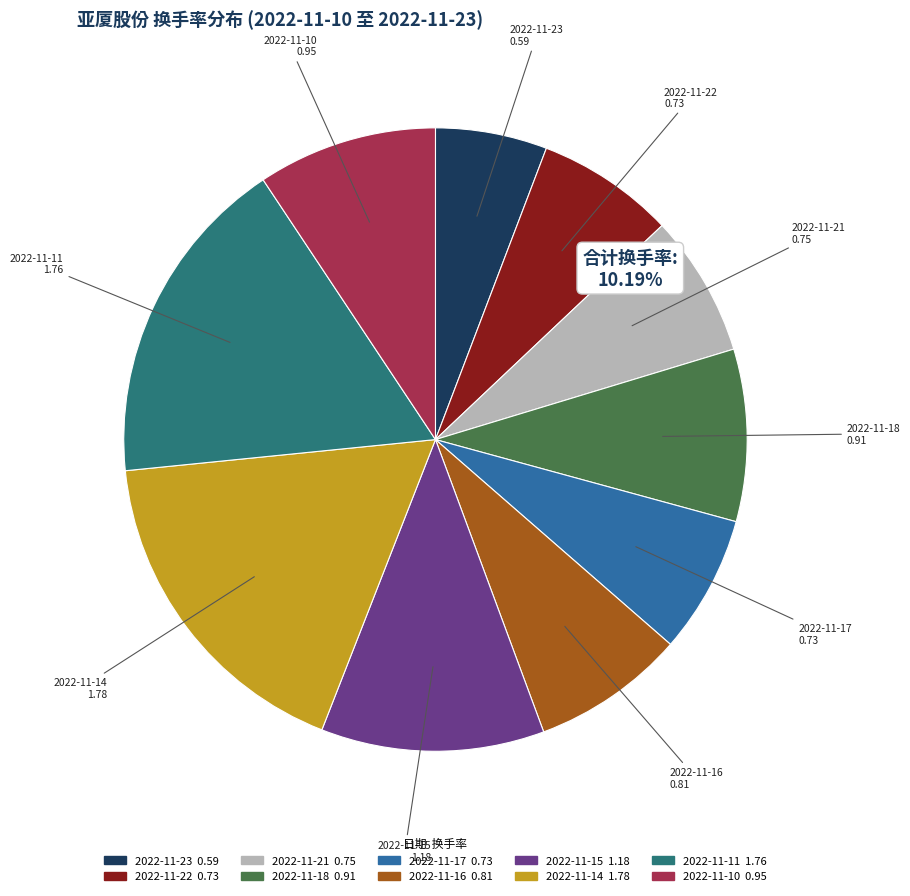

Count the number of slices in the pie.

10